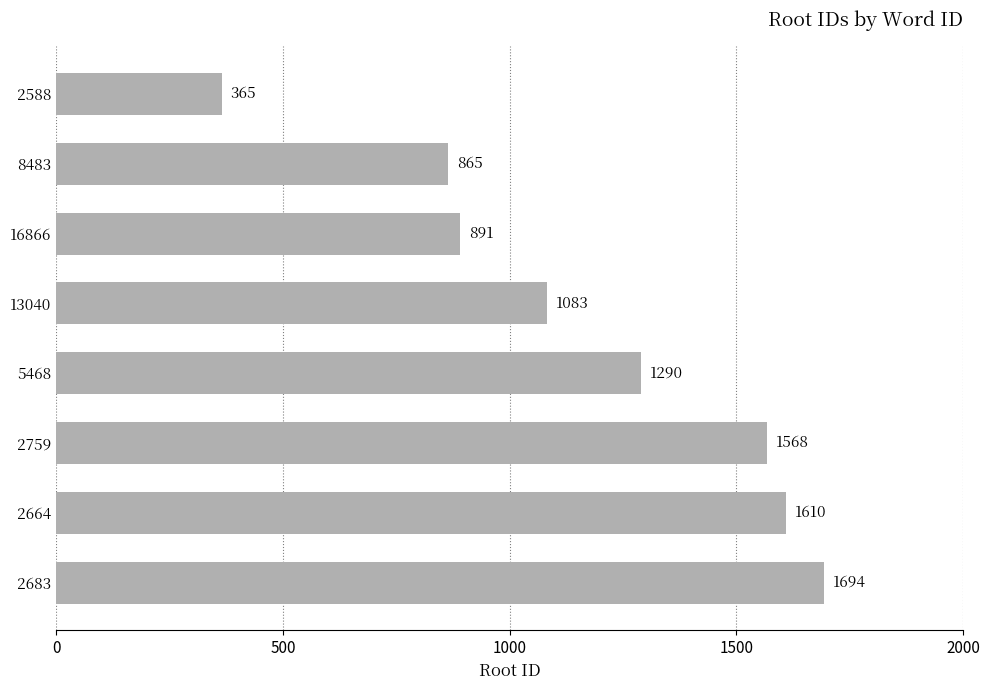

Approximately how many times larger is the value at 2588 compared to 8483?

0.4